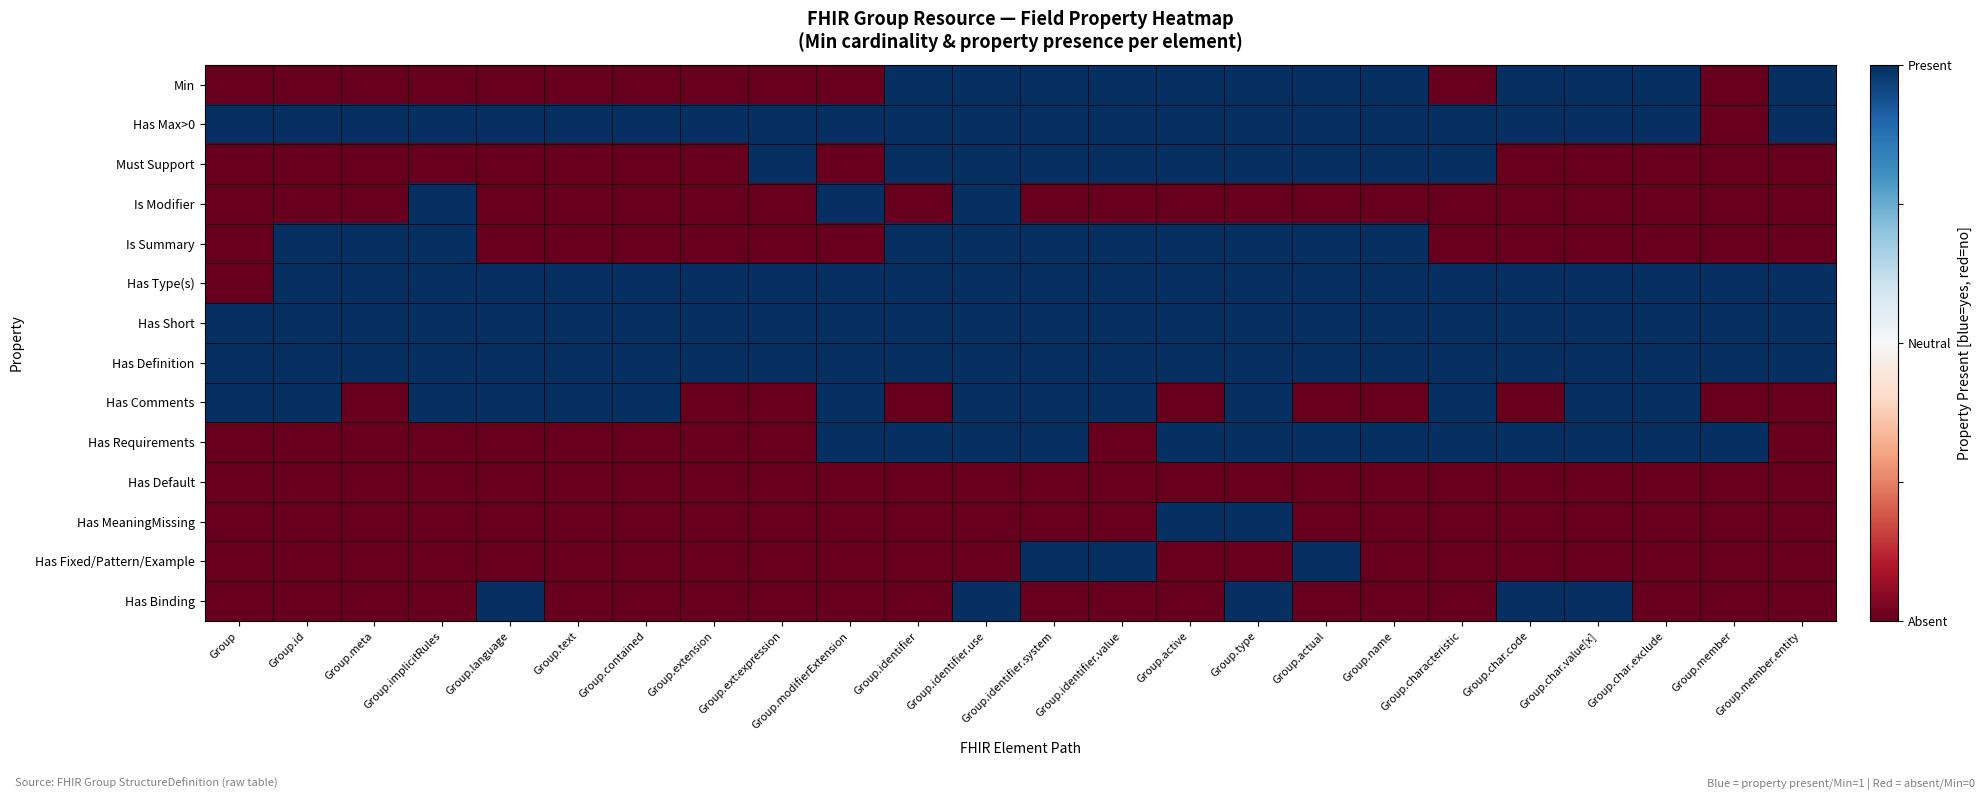

Reading left to right, extract all data points from this chart.

Min: Group=-1	Group.id=-1	Group.meta=-1	Group.implicitRules=-1	Group.language=-1	Group.text=-1	Group.contained=-1	Group.extension=-1	Group.ext:expression=-1	Group.modifierExtension=-1	Group.identifier=1	Group.identifier.use=1	Group.identifier.system=1	Group.identifier.value=1	Group.active=1	Group.type=1	Group.actual=1	Group.name=1	Group.characteristic=-1	Group.char.code=1	Group.char.value[x]=1	Group.char.exclude=1	Group.member=-1	Group.member.entity=1
Has Max>0: Group=1	Group.id=1	Group.meta=1	Group.implicitRules=1	Group.language=1	Group.text=1	Group.contained=1	Group.extension=1	Group.ext:expression=1	Group.modifierExtension=1	Group.identifier=1	Group.identifier.use=1	Group.identifier.system=1	Group.identifier.value=1	Group.active=1	Group.type=1	Group.actual=1	Group.name=1	Group.characteristic=1	Group.char.code=1	Group.char.value[x]=1	Group.char.exclude=1	Group.member=-1	Group.member.entity=1
Must Support: Group=-1	Group.id=-1	Group.meta=-1	Group.implicitRules=-1	Group.language=-1	Group.text=-1	Group.contained=-1	Group.extension=-1	Group.ext:expression=1	Group.modifierExtension=-1	Group.identifier=1	Group.identifier.use=1	Group.identifier.system=1	Group.identifier.value=1	Group.active=1	Group.type=1	Group.actual=1	Group.name=1	Group.characteristic=1	Group.char.code=-1	Group.char.value[x]=-1	Group.char.exclude=-1	Group.member=-1	Group.member.entity=-1
Is Modifier: Group=-1	Group.id=-1	Group.meta=-1	Group.implicitRules=1	Group.language=-1	Group.text=-1	Group.contained=-1	Group.extension=-1	Group.ext:expression=-1	Group.modifierExtension=1	Group.identifier=-1	Group.identifier.use=1	Group.identifier.system=-1	Group.identifier.value=-1	Group.active=-1	Group.type=-1	Group.actual=-1	Group.name=-1	Group.characteristic=-1	Group.char.code=-1	Group.char.value[x]=-1	Group.char.exclude=-1	Group.member=-1	Group.member.entity=-1
Is Summary: Group=-1	Group.id=1	Group.meta=1	Group.implicitRules=1	Group.language=-1	Group.text=-1	Group.contained=-1	Group.extension=-1	Group.ext:expression=-1	Group.modifierExtension=-1	Group.identifier=1	Group.identifier.use=1	Group.identifier.system=1	Group.identifier.value=1	Group.active=1	Group.type=1	Group.actual=1	Group.name=1	Group.characteristic=-1	Group.char.code=-1	Group.char.value[x]=-1	Group.char.exclude=-1	Group.member=-1	Group.member.entity=-1
Has Type(s): Group=-1	Group.id=1	Group.meta=1	Group.implicitRules=1	Group.language=1	Group.text=1	Group.contained=1	Group.extension=1	Group.ext:expression=1	Group.modifierExtension=1	Group.identifier=1	Group.identifier.use=1	Group.identifier.system=1	Group.identifier.value=1	Group.active=1	Group.type=1	Group.actual=1	Group.name=1	Group.characteristic=1	Group.char.code=1	Group.char.value[x]=1	Group.char.exclude=1	Group.member=1	Group.member.entity=1
Has Short: Group=1	Group.id=1	Group.meta=1	Group.implicitRules=1	Group.language=1	Group.text=1	Group.contained=1	Group.extension=1	Group.ext:expression=1	Group.modifierExtension=1	Group.identifier=1	Group.identifier.use=1	Group.identifier.system=1	Group.identifier.value=1	Group.active=1	Group.type=1	Group.actual=1	Group.name=1	Group.characteristic=1	Group.char.code=1	Group.char.value[x]=1	Group.char.exclude=1	Group.member=1	Group.member.entity=1
Has Definition: Group=1	Group.id=1	Group.meta=1	Group.implicitRules=1	Group.language=1	Group.text=1	Group.contained=1	Group.extension=1	Group.ext:expression=1	Group.modifierExtension=1	Group.identifier=1	Group.identifier.use=1	Group.identifier.system=1	Group.identifier.value=1	Group.active=1	Group.type=1	Group.actual=1	Group.name=1	Group.characteristic=1	Group.char.code=1	Group.char.value[x]=1	Group.char.exclude=1	Group.member=1	Group.member.entity=1
Has Comments: Group=1	Group.id=1	Group.meta=-1	Group.implicitRules=1	Group.language=1	Group.text=1	Group.contained=1	Group.extension=-1	Group.ext:expression=-1	Group.modifierExtension=1	Group.identifier=-1	Group.identifier.use=1	Group.identifier.system=1	Group.identifier.value=1	Group.active=-1	Group.type=1	Group.actual=-1	Group.name=-1	Group.characteristic=1	Group.char.code=-1	Group.char.value[x]=1	Group.char.exclude=1	Group.member=-1	Group.member.entity=-1
Has Requirements: Group=-1	Group.id=-1	Group.meta=-1	Group.implicitRules=-1	Group.language=-1	Group.text=-1	Group.contained=-1	Group.extension=-1	Group.ext:expression=-1	Group.modifierExtension=1	Group.identifier=1	Group.identifier.use=1	Group.identifier.system=1	Group.identifier.value=-1	Group.active=1	Group.type=1	Group.actual=1	Group.name=1	Group.characteristic=1	Group.char.code=1	Group.char.value[x]=1	Group.char.exclude=1	Group.member=1	Group.member.entity=-1
Has Default: Group=-1	Group.id=-1	Group.meta=-1	Group.implicitRules=-1	Group.language=-1	Group.text=-1	Group.contained=-1	Group.extension=-1	Group.ext:expression=-1	Group.modifierExtension=-1	Group.identifier=-1	Group.identifier.use=-1	Group.identifier.system=-1	Group.identifier.value=-1	Group.active=-1	Group.type=-1	Group.actual=-1	Group.name=-1	Group.characteristic=-1	Group.char.code=-1	Group.char.value[x]=-1	Group.char.exclude=-1	Group.member=-1	Group.member.entity=-1
Has MeaningMissing: Group=-1	Group.id=-1	Group.meta=-1	Group.implicitRules=-1	Group.language=-1	Group.text=-1	Group.contained=-1	Group.extension=-1	Group.ext:expression=-1	Group.modifierExtension=-1	Group.identifier=-1	Group.identifier.use=-1	Group.identifier.system=-1	Group.identifier.value=-1	Group.active=1	Group.type=1	Group.actual=-1	Group.name=-1	Group.characteristic=-1	Group.char.code=-1	Group.char.value[x]=-1	Group.char.exclude=-1	Group.member=-1	Group.member.entity=-1
Has Fixed/Pattern/Example: Group=-1	Group.id=-1	Group.meta=-1	Group.implicitRules=-1	Group.language=-1	Group.text=-1	Group.contained=-1	Group.extension=-1	Group.ext:expression=-1	Group.modifierExtension=-1	Group.identifier=-1	Group.identifier.use=-1	Group.identifier.system=1	Group.identifier.value=1	Group.active=-1	Group.type=-1	Group.actual=1	Group.name=-1	Group.characteristic=-1	Group.char.code=-1	Group.char.value[x]=-1	Group.char.exclude=-1	Group.member=-1	Group.member.entity=-1
Has Binding: Group=-1	Group.id=-1	Group.meta=-1	Group.implicitRules=-1	Group.language=1	Group.text=-1	Group.contained=-1	Group.extension=-1	Group.ext:expression=-1	Group.modifierExtension=-1	Group.identifier=-1	Group.identifier.use=1	Group.identifier.system=-1	Group.identifier.value=-1	Group.active=-1	Group.type=1	Group.actual=-1	Group.name=-1	Group.characteristic=-1	Group.char.code=1	Group.char.value[x]=1	Group.char.exclude=-1	Group.member=-1	Group.member.entity=-1